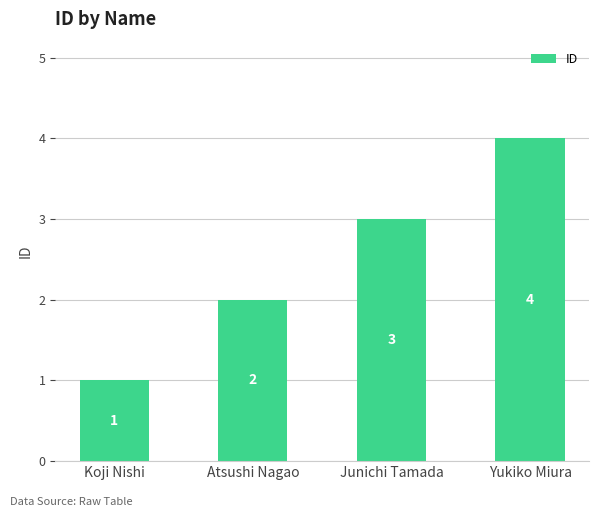

Rank the categories by value from highest to lowest.

Yukiko Miura, Junichi Tamada, Atsushi Nagao, Koji Nishi